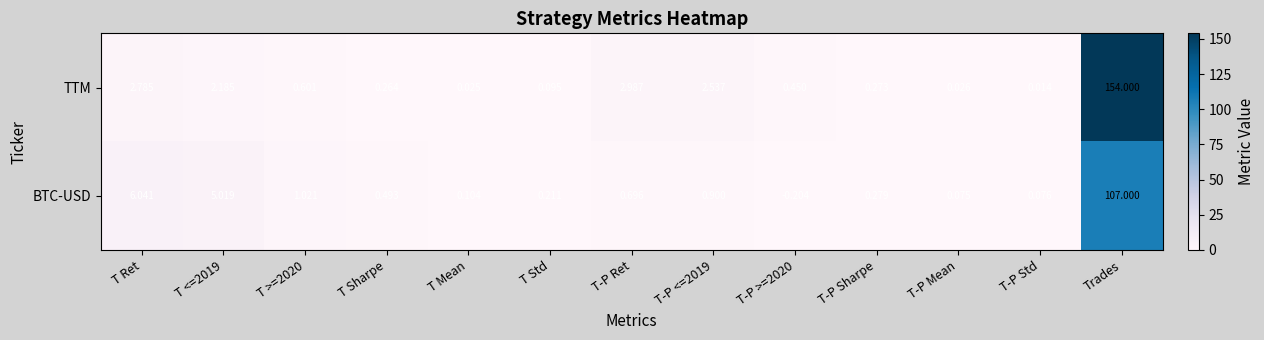

At which category is the sum across all series the highest?

Trades